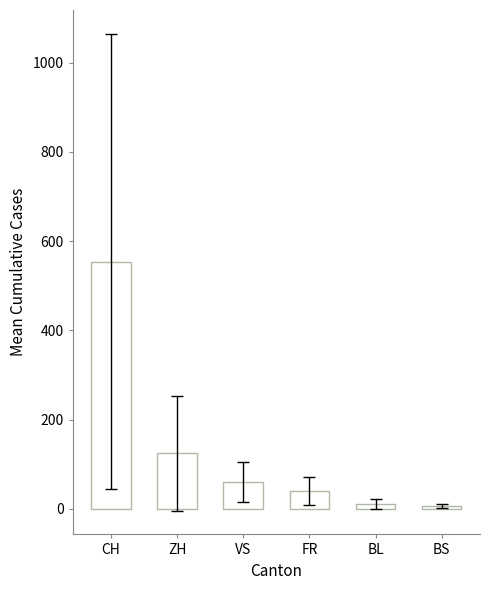

Is it true that the value at ZH is 124.2?

True